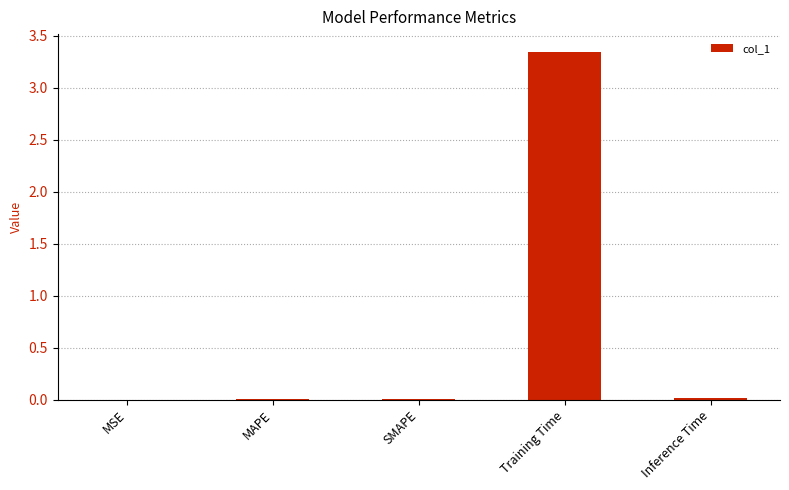

The chart shows a value of 0.0 at Inference Time. True or false?

True